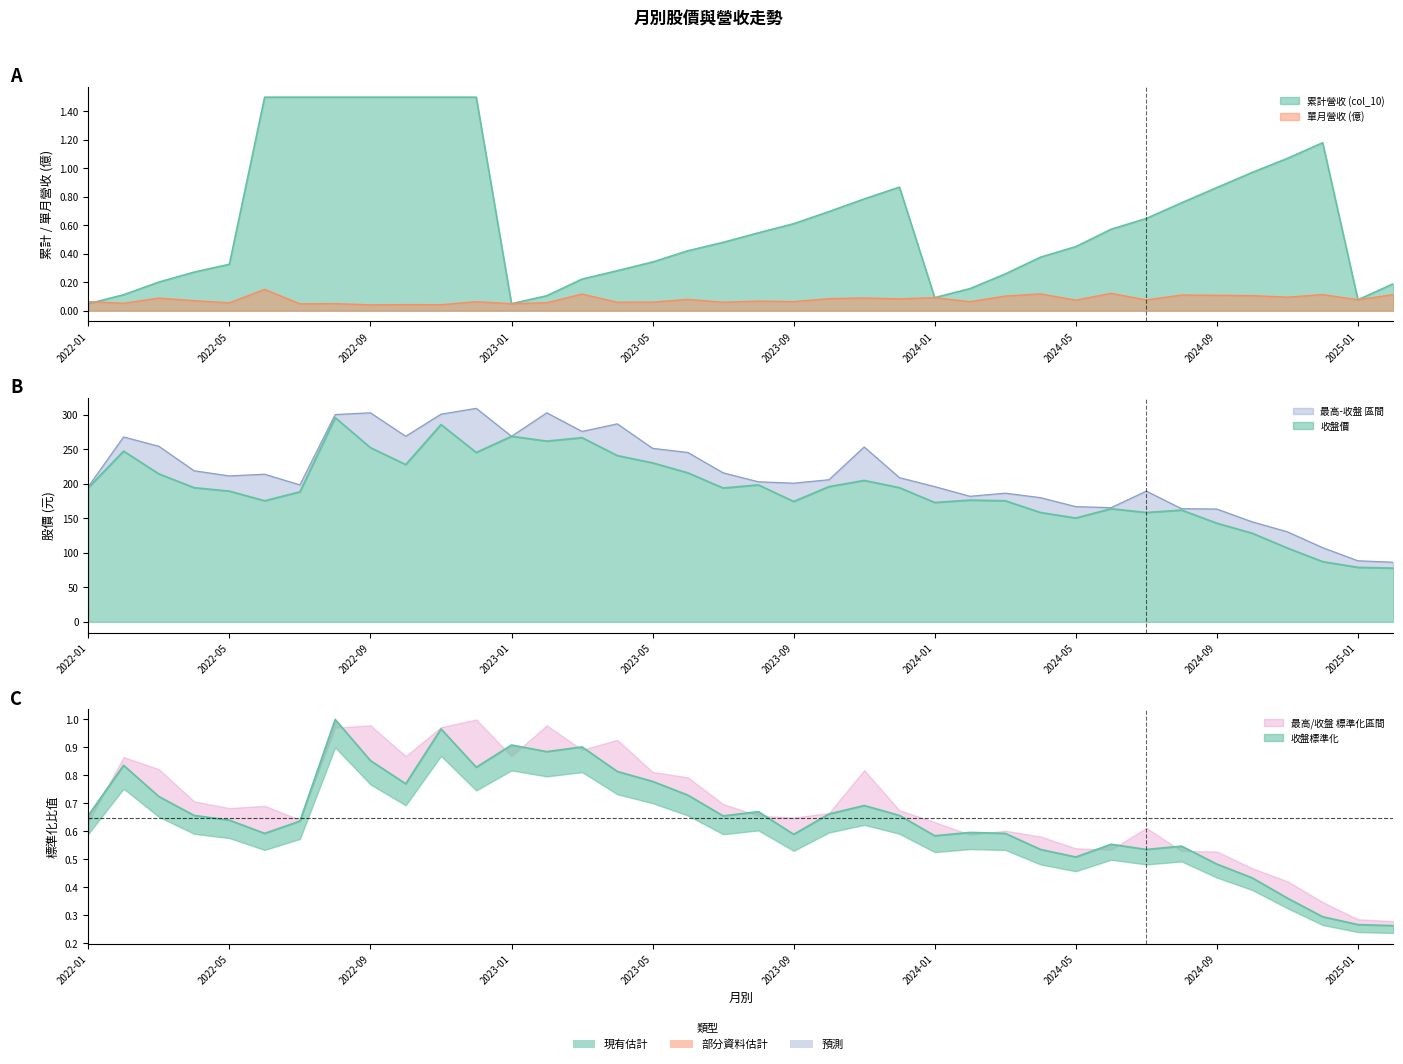

Which category has the lowest value across all series?

2025-02